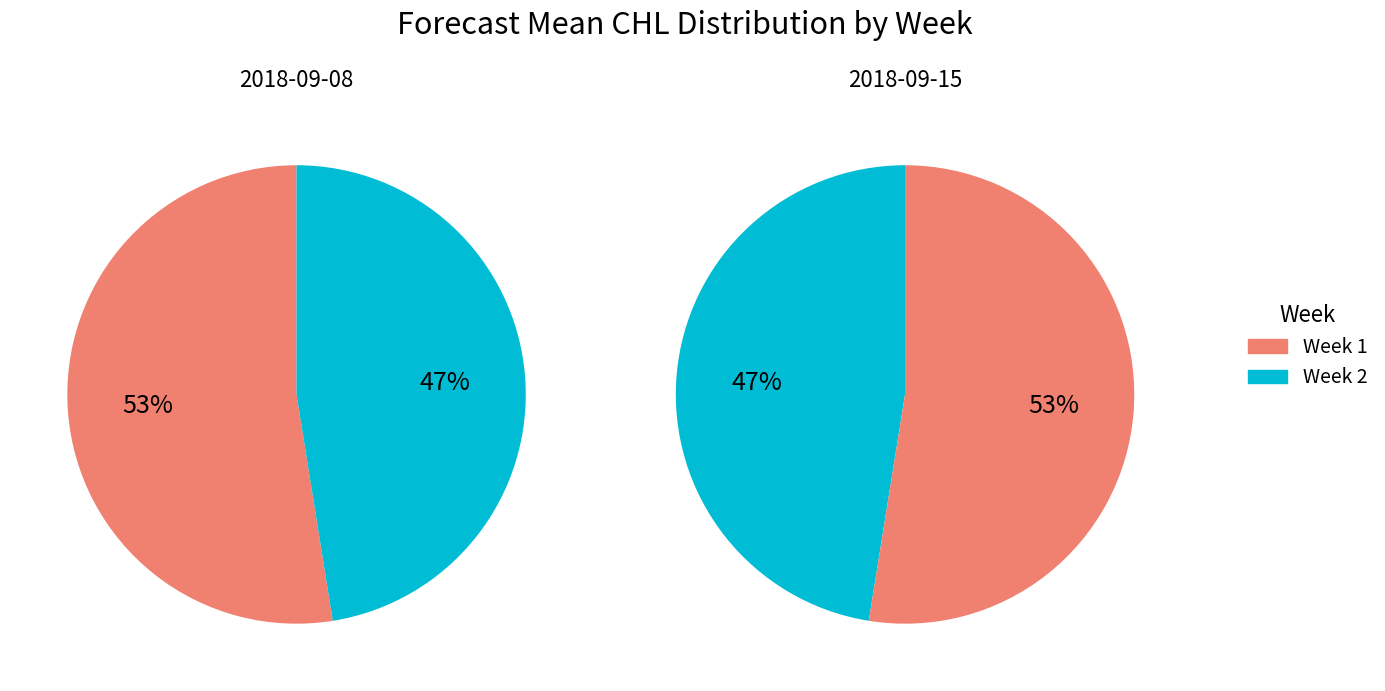

What percentage is the 2 slice, to the nearest percent?

47%